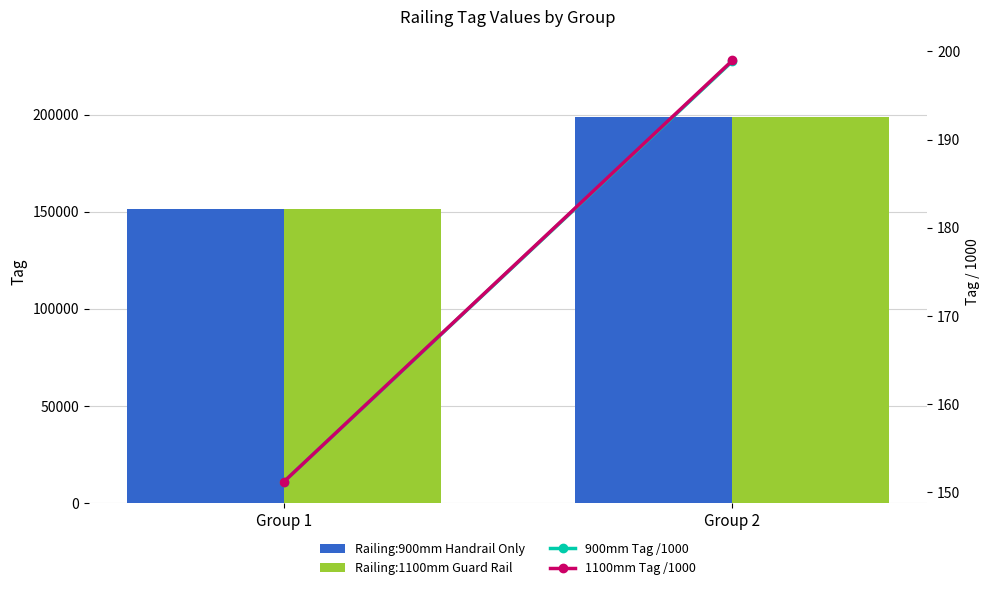

Count the Railing:900mm Handrail Only values in the range 151162 to 198880.

2